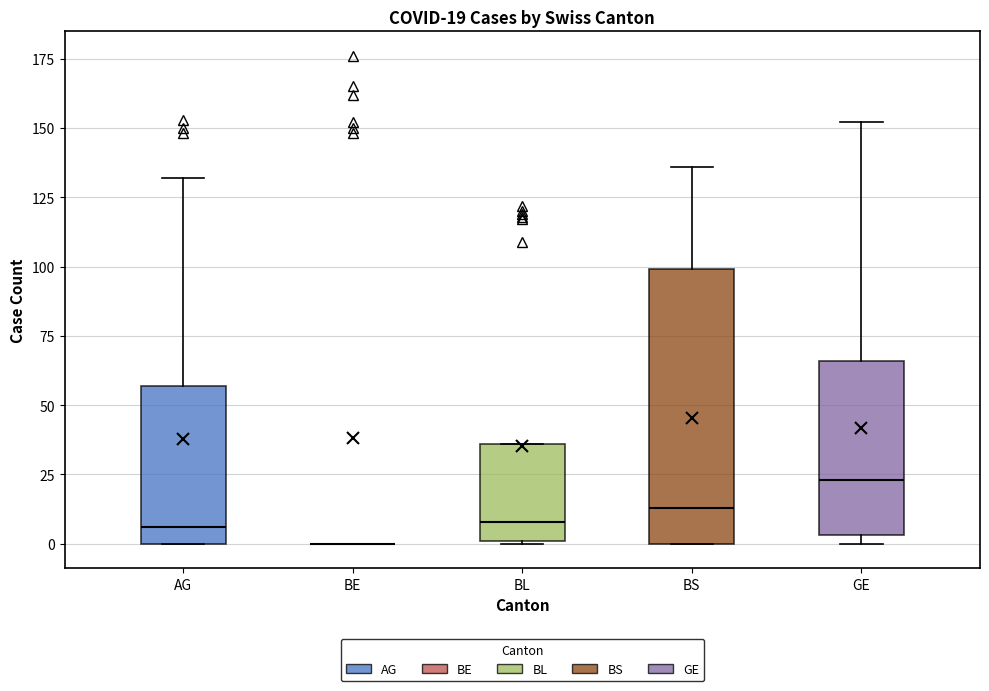

Which box is the tallest, from its lower edge to its upper edge?

BS